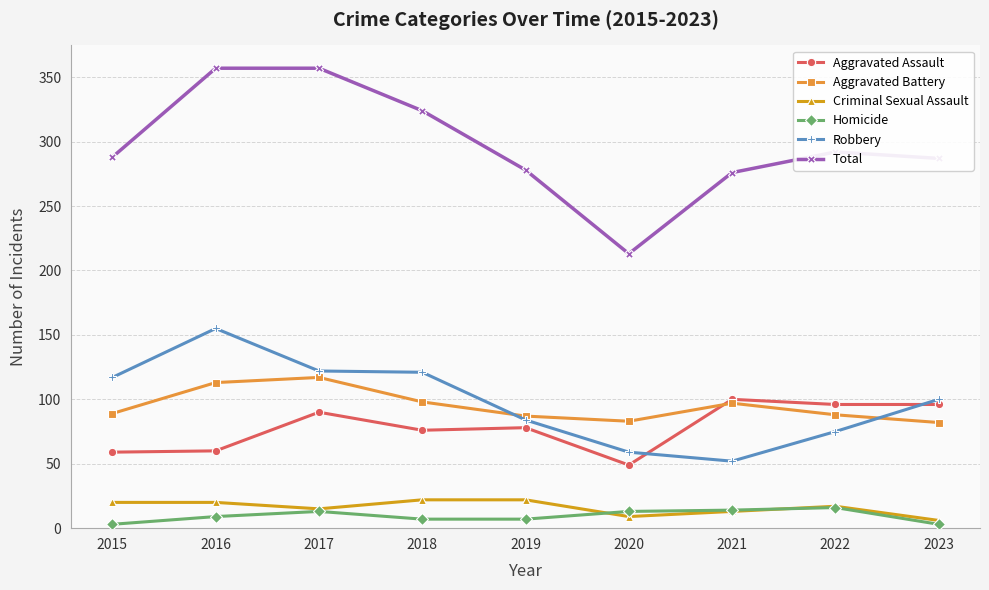

At which category does Aggravated Assault reach its first local peak?

2017